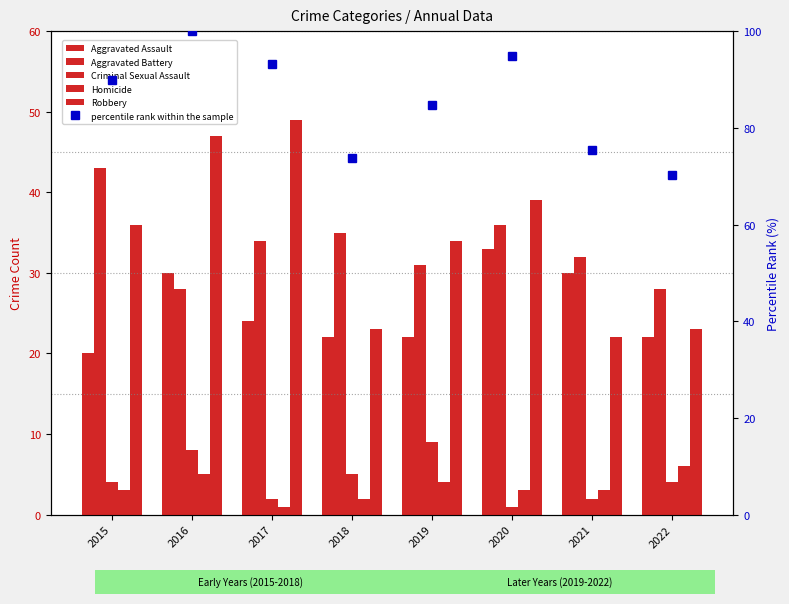

What is the average value of the Robbery series?

34.1